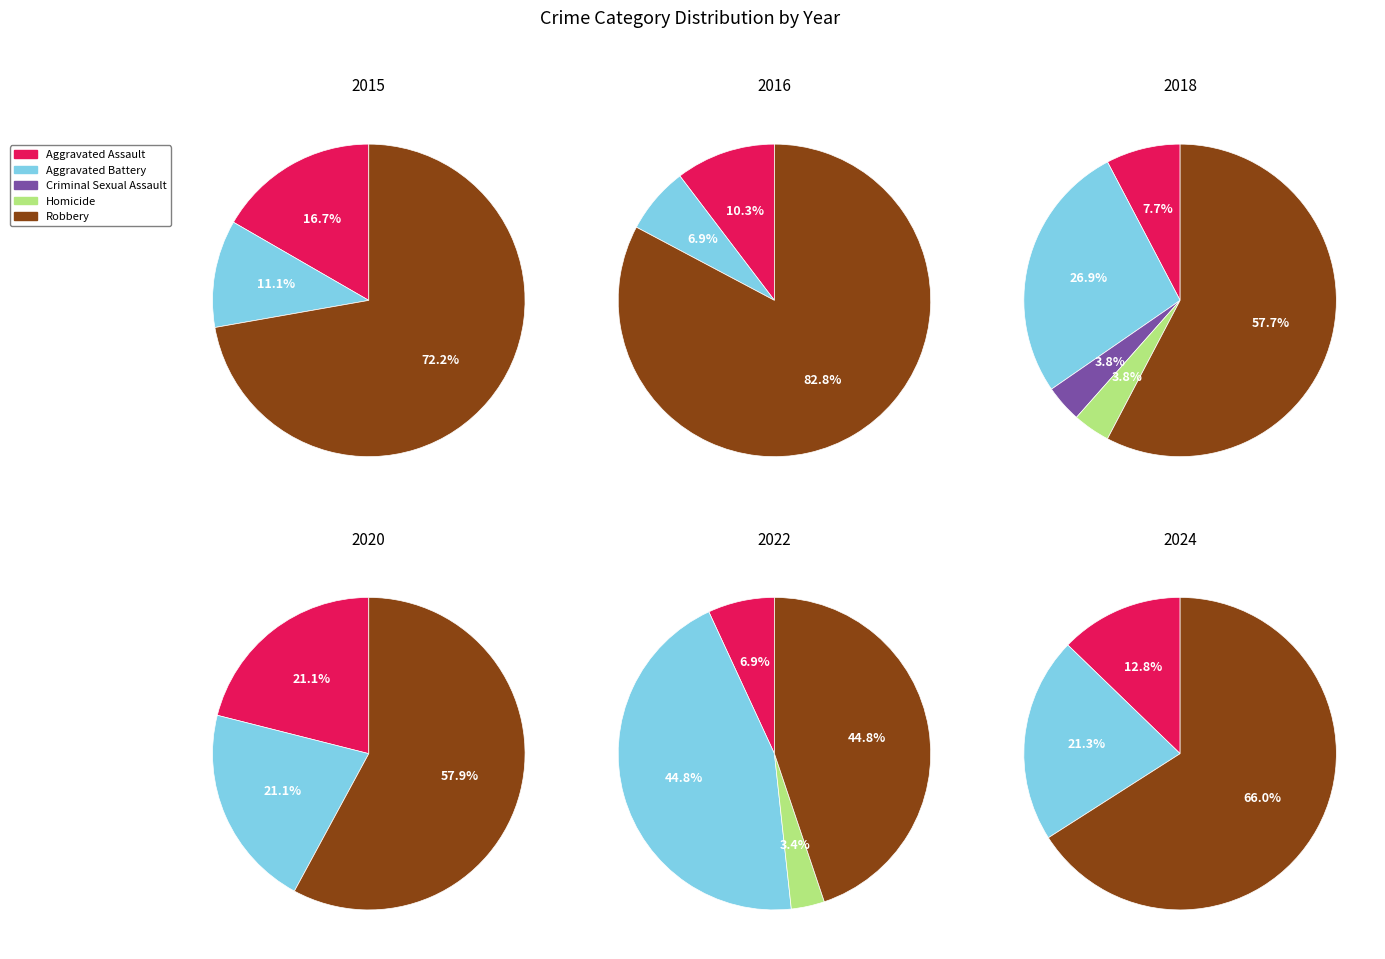

Combined, do 10 and 2 account for over 50%?

No